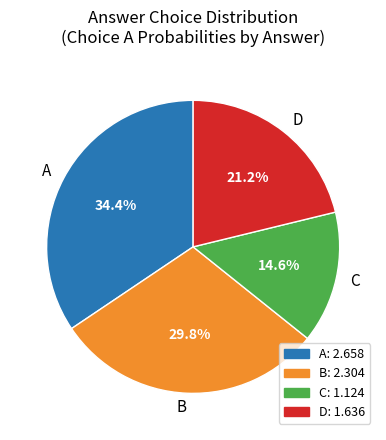

What is the total percentage of D and B?

51.0%